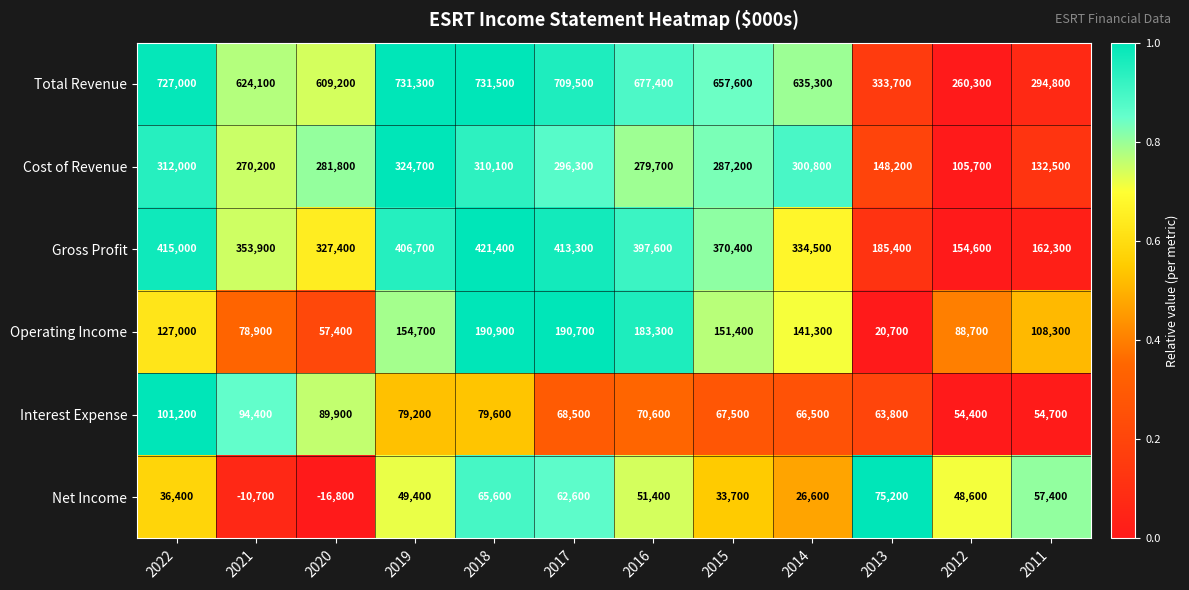

At which category does the chart reach its peak across all series?

2018